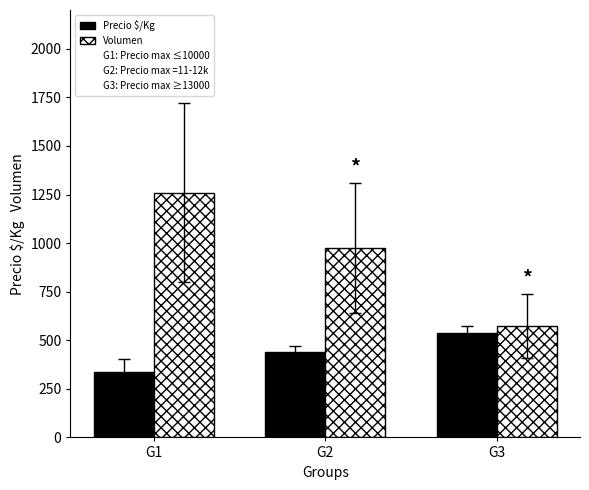

Is it true that Volumen equals 801 at G1?

False